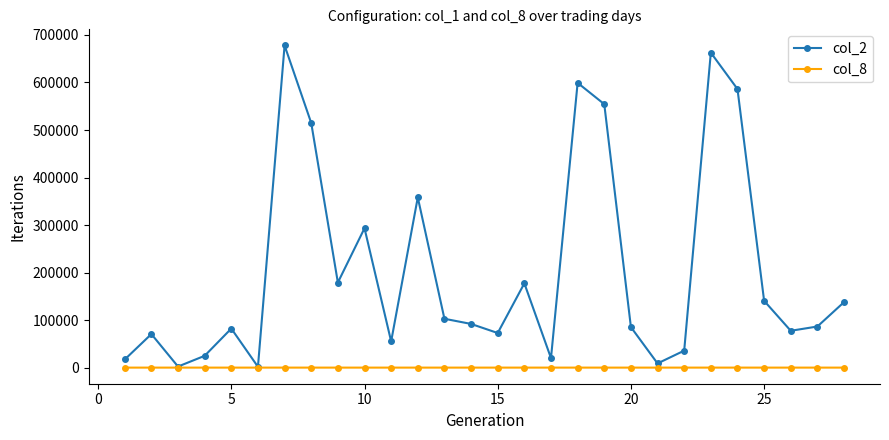

Which series has the largest total across all categories?

col_2